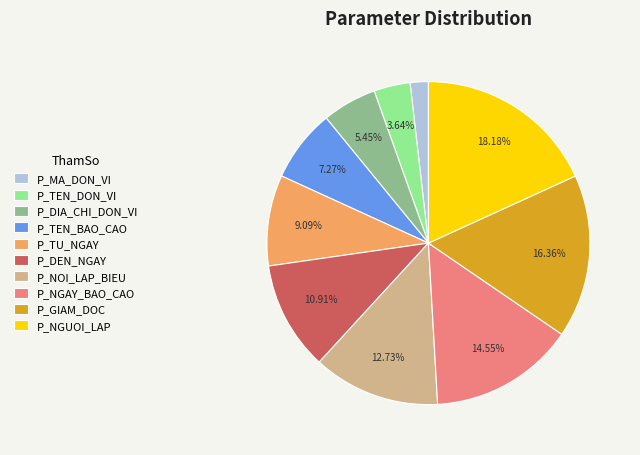

Which has a higher value, P_DIA_CHI_DON_VI or P_MA_DON_VI?

P_DIA_CHI_DON_VI